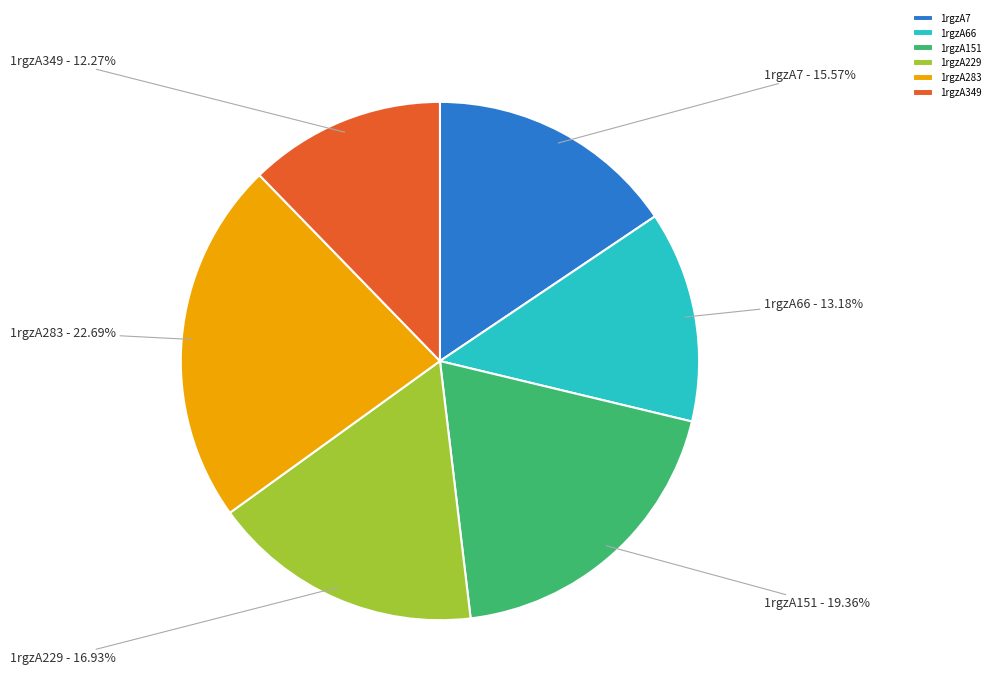

Combined, what portion of the pie is 1rgzA229 and 1rgzA66?

30.1%